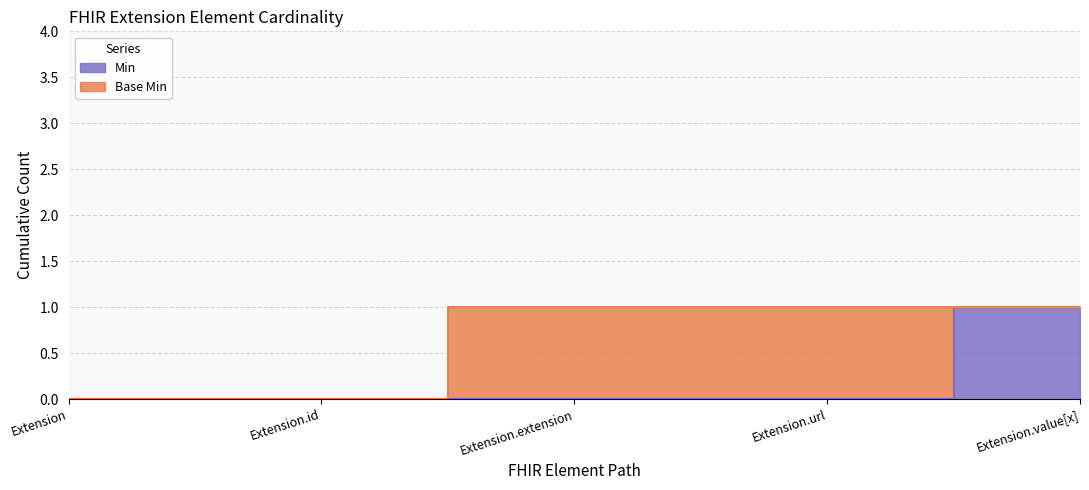

How many values are between 0 and 1?

5